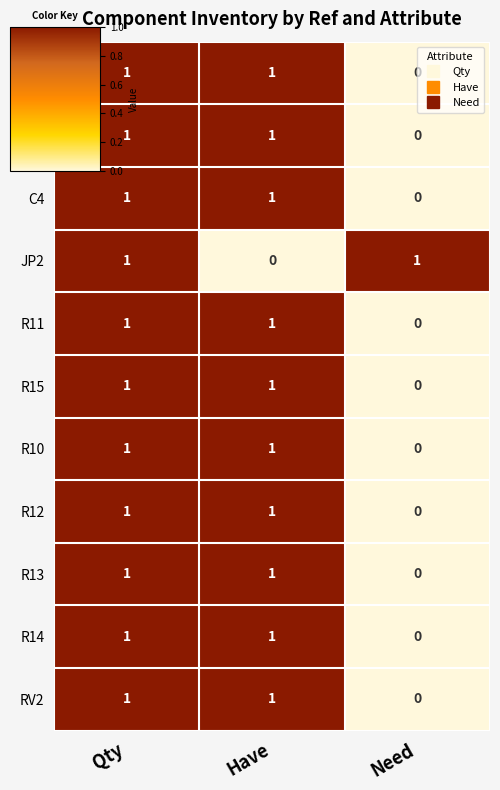

How many C2 values are between 0 and 1?

3